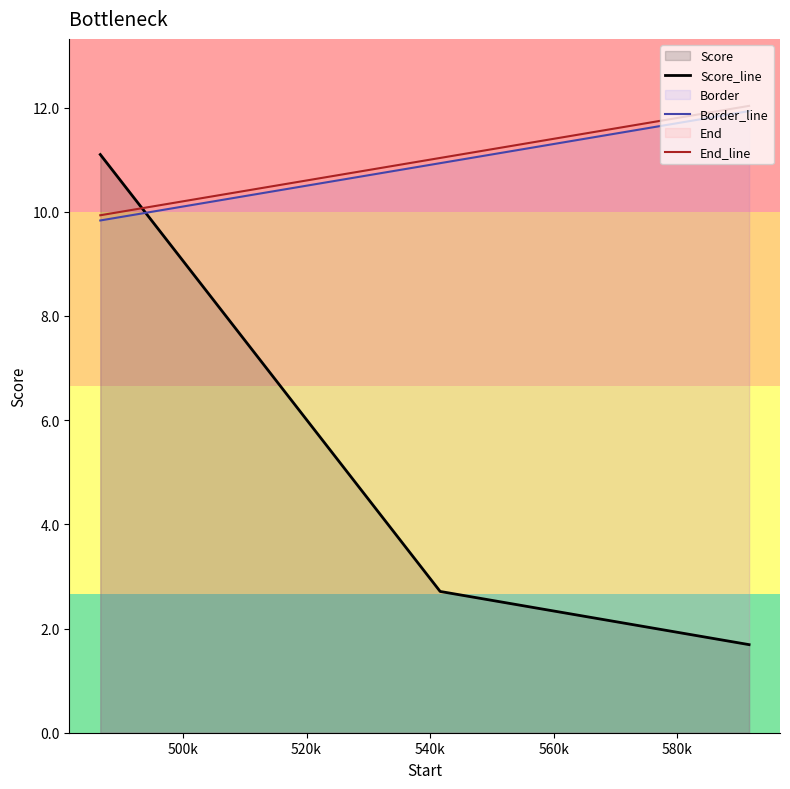

How many data points in Score_line are above 2?

2